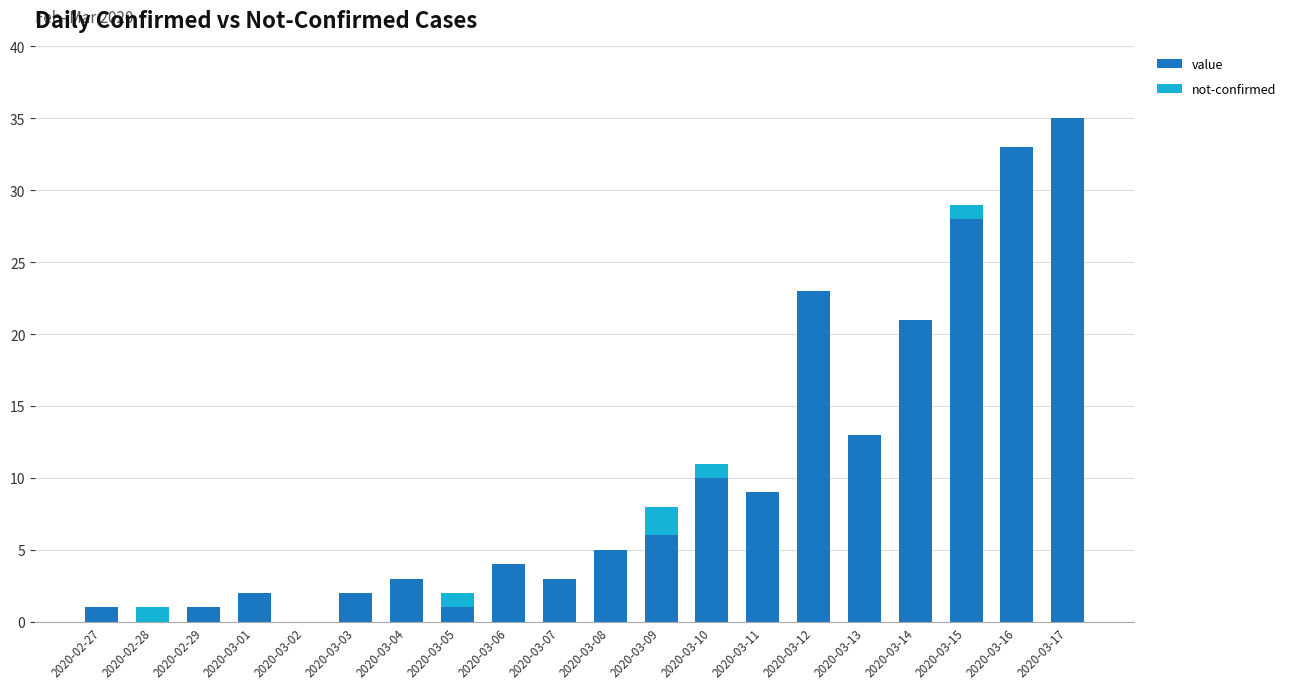

At which label does value reach its peak?

2020-03-17